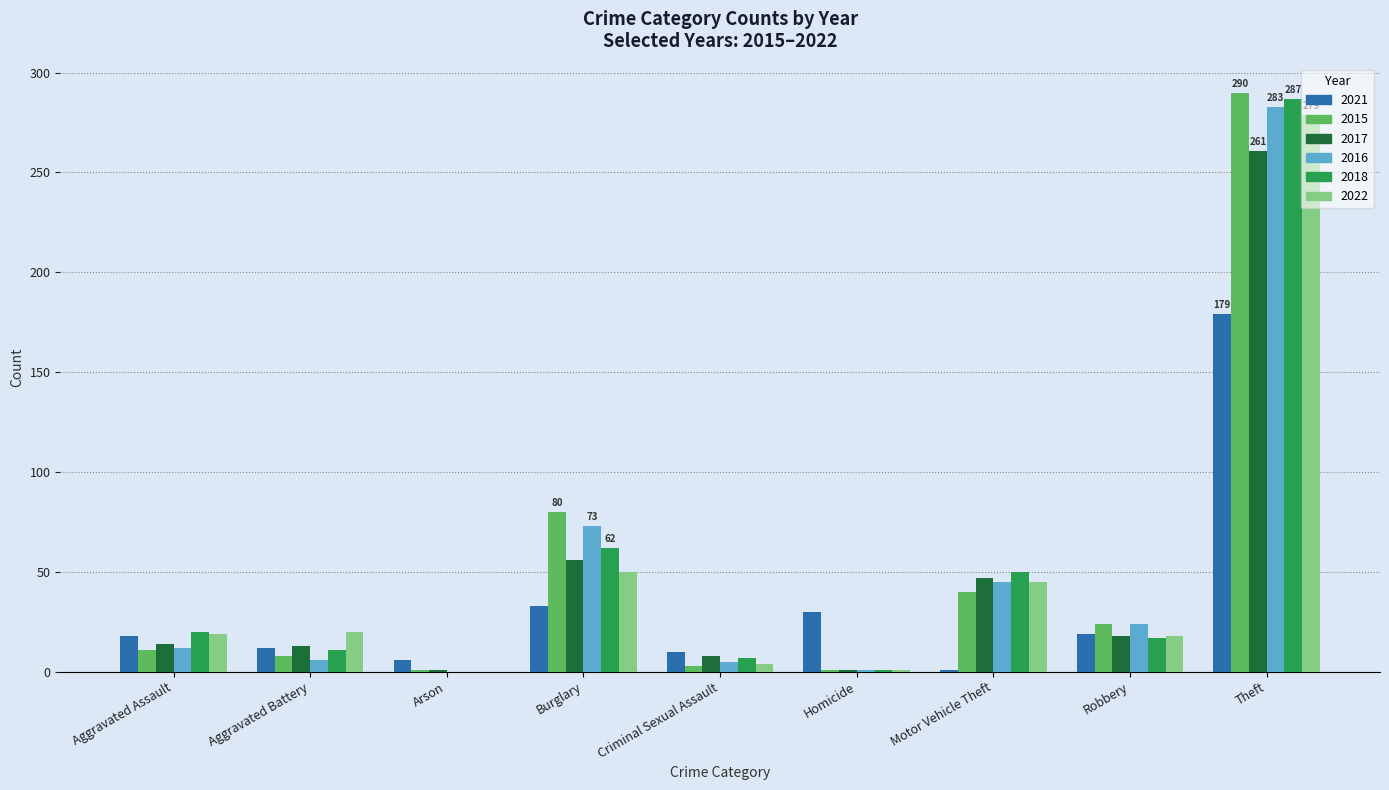

Read the 2015 value at Burglary, to the nearest 5.

80